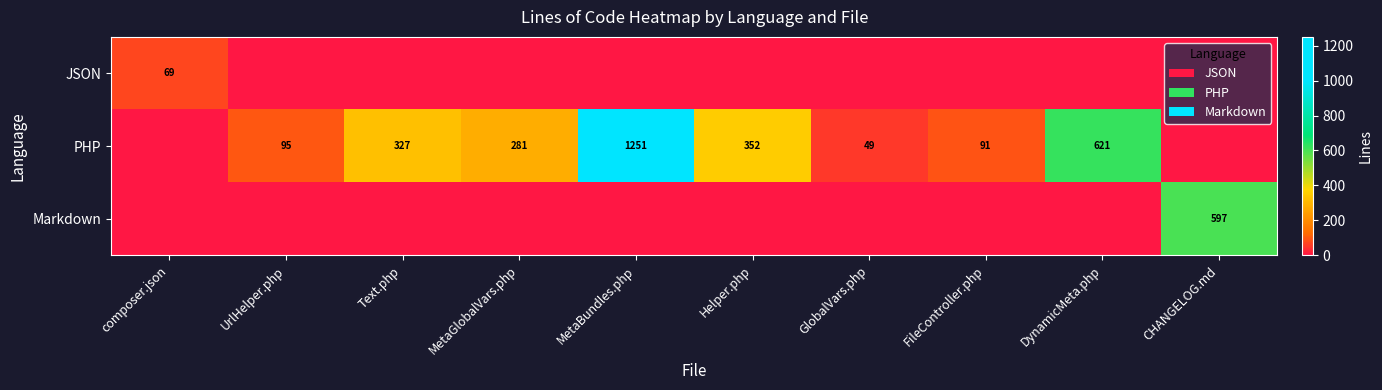

Is it true that PHP equals 541 at Helper.php?

False